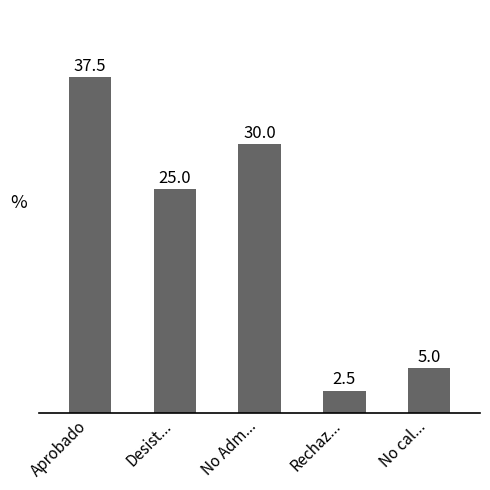

What is the sum of all values?

100.0